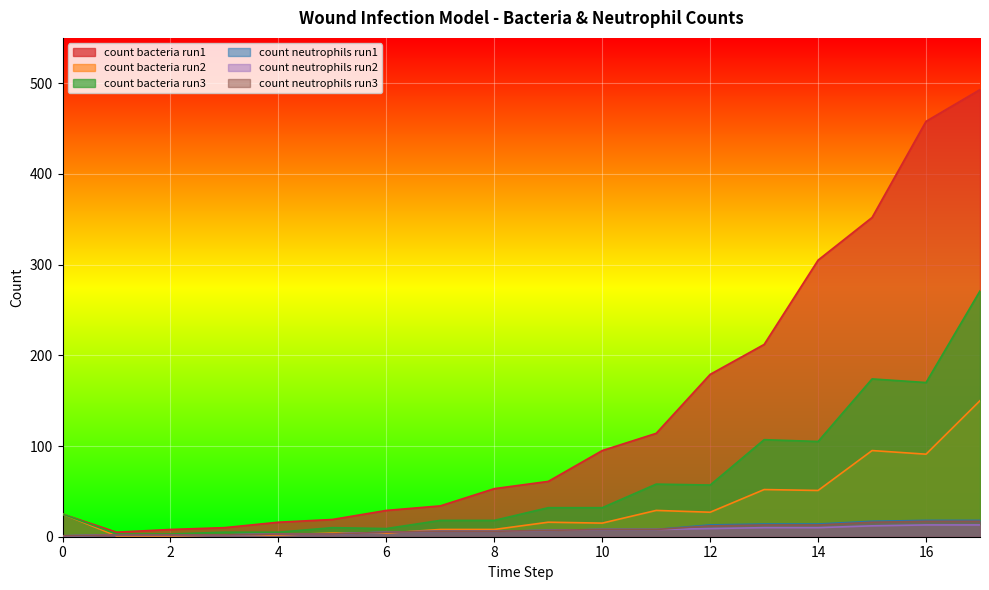

Between which two adjacent categories do count bacteria run2 and count neutrophils run1 first intersect?

0 and 1